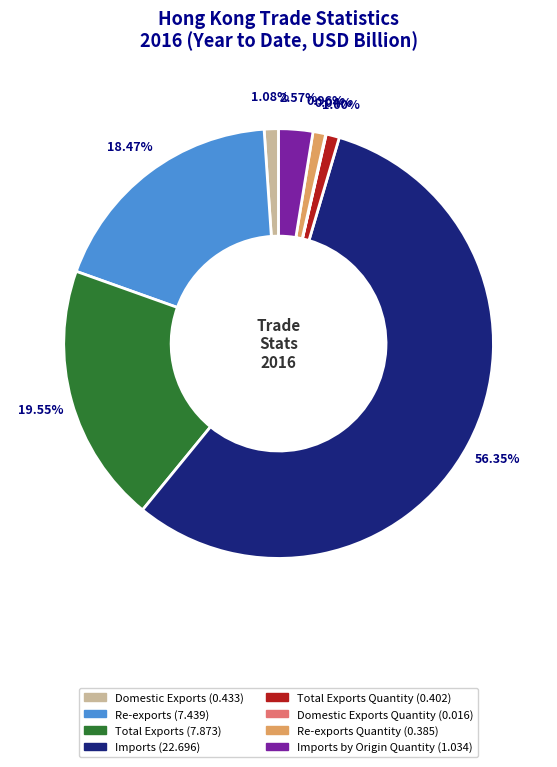

Does any single category account for the majority?

Yes